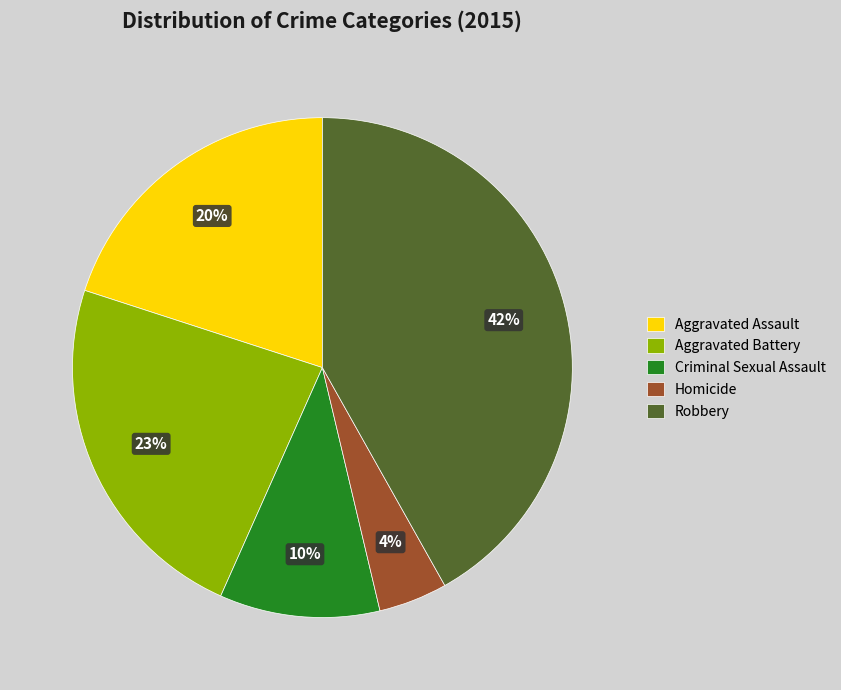

Between Robbery and Aggravated Assault, which is larger?

Robbery